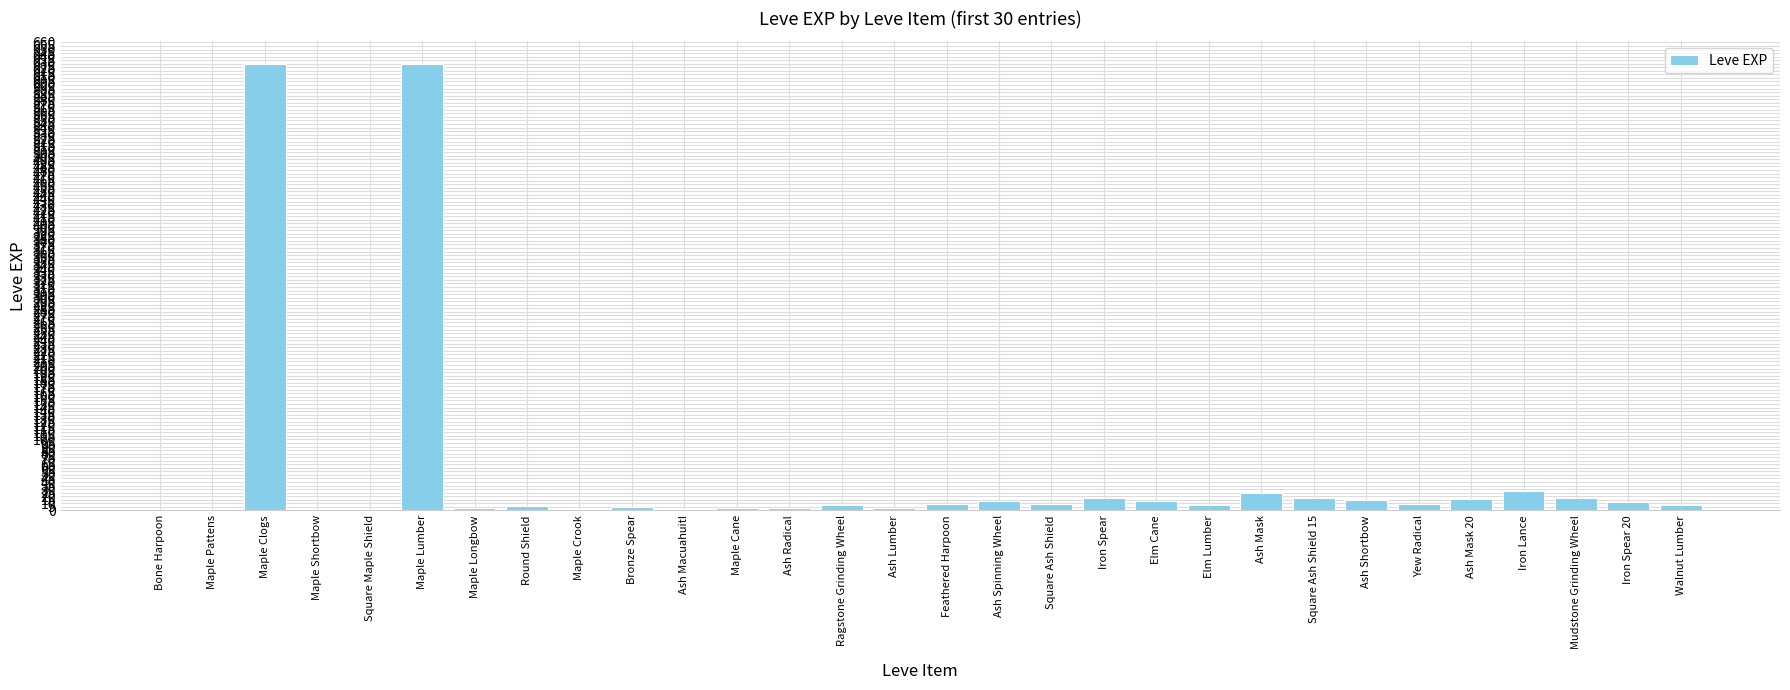

Are the bars horizontal?

No